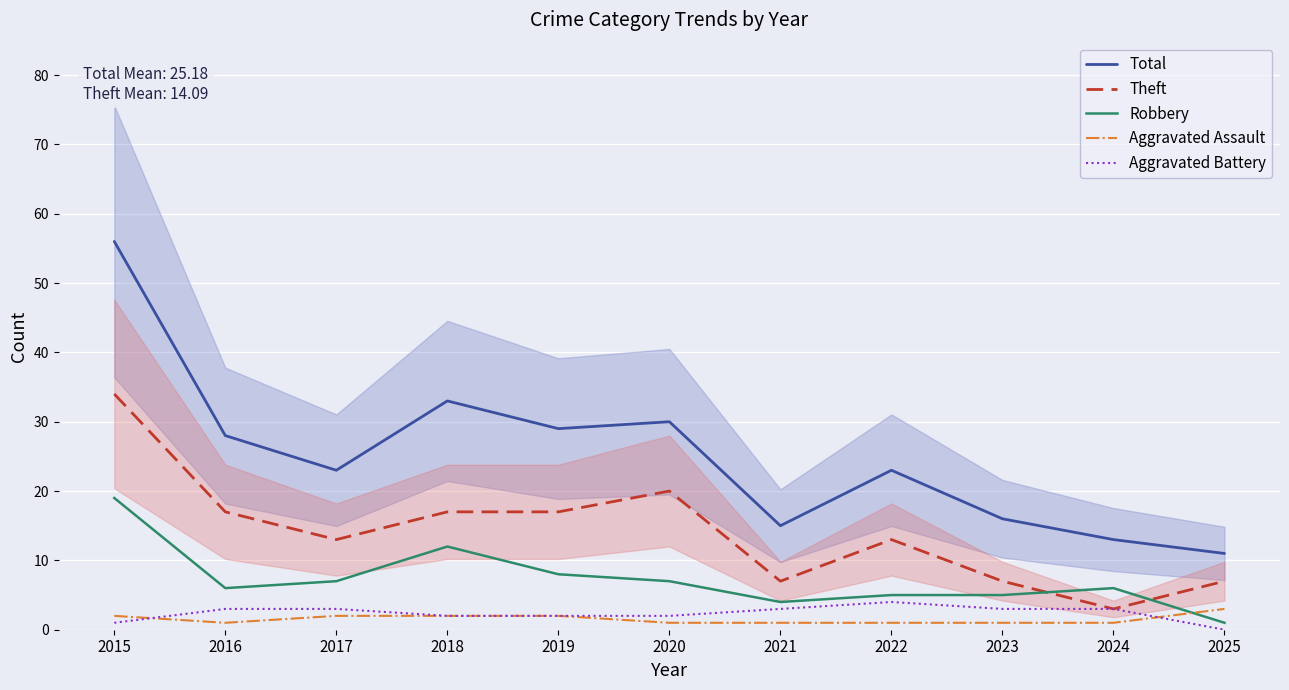

At which category does the chart reach its peak across all series?

2015